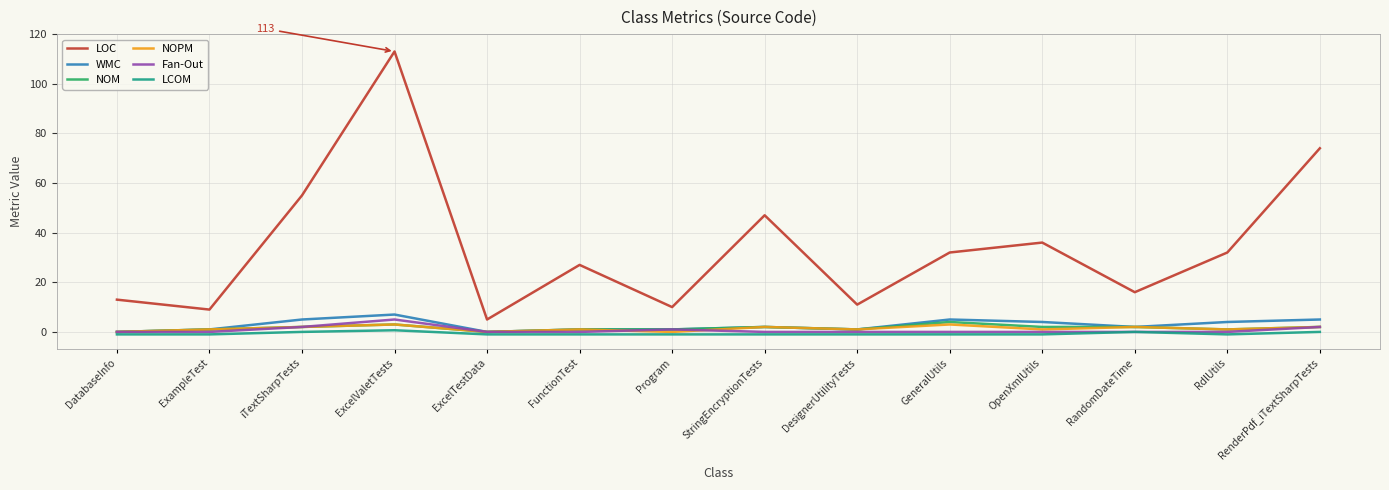

The NOM series shows 2.0 at RandomDateTime. True or false?

True